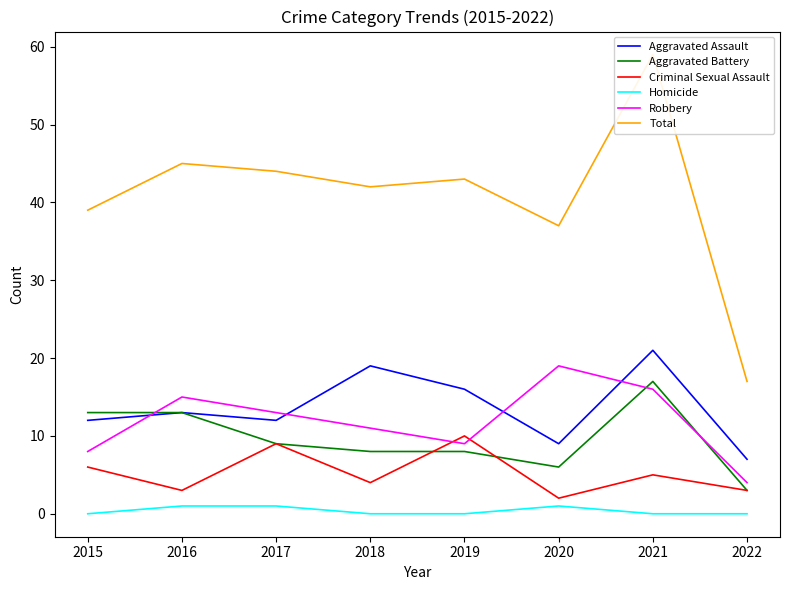

Reading right to left, transcribe all the data shown in this chart.

Aggravated Assault: 2022=7	2021=21	2020=9	2019=16	2018=19	2017=12	2016=13	2015=12
Aggravated Battery: 2022=3	2021=17	2020=6	2019=8	2018=8	2017=9	2016=13	2015=13
Criminal Sexual Assault: 2022=3	2021=5	2020=2	2019=10	2018=4	2017=9	2016=3	2015=6
Homicide: 2022=0	2021=0	2020=1	2019=0	2018=0	2017=1	2016=1	2015=0
Robbery: 2022=4	2021=16	2020=19	2019=9	2018=11	2017=13	2016=15	2015=8
Total: 2022=17	2021=59	2020=37	2019=43	2018=42	2017=44	2016=45	2015=39